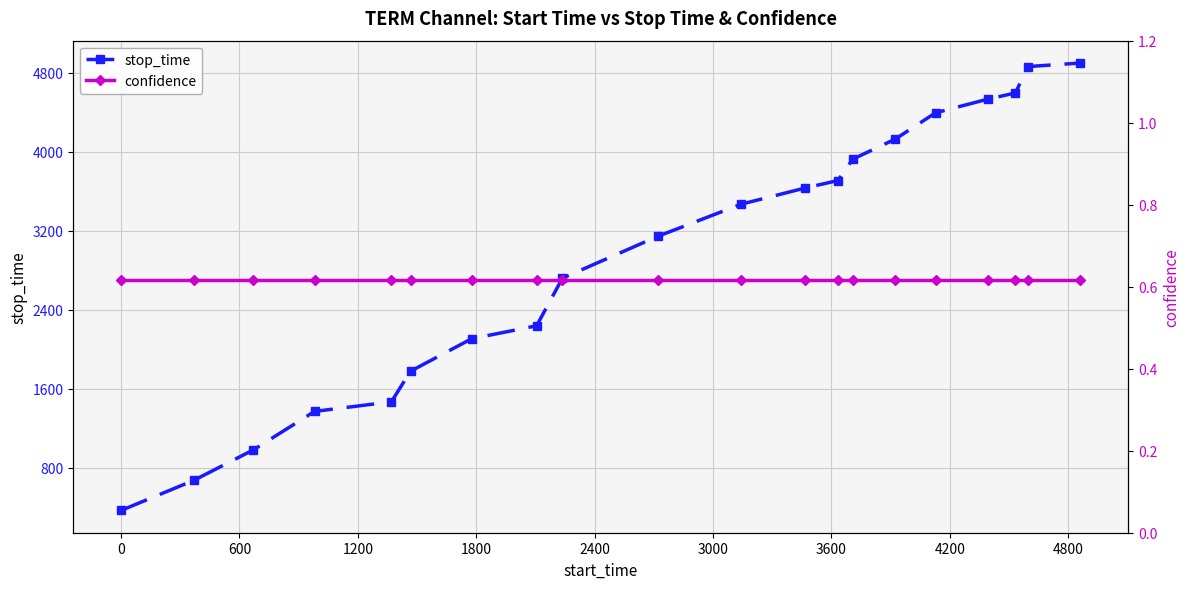

At how many categories does at least one series exceed 1747?

15